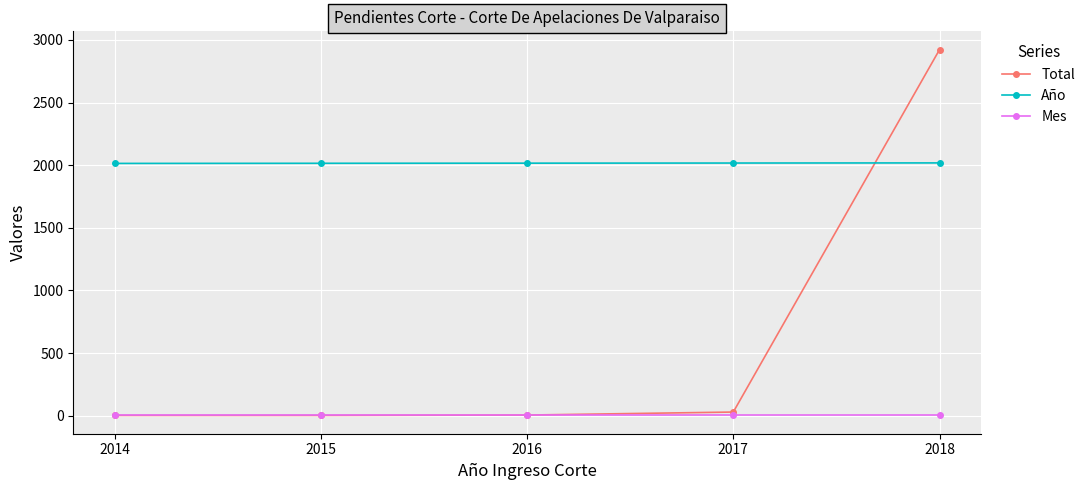

True or false: Año has a value of 3465 at 2016.

False